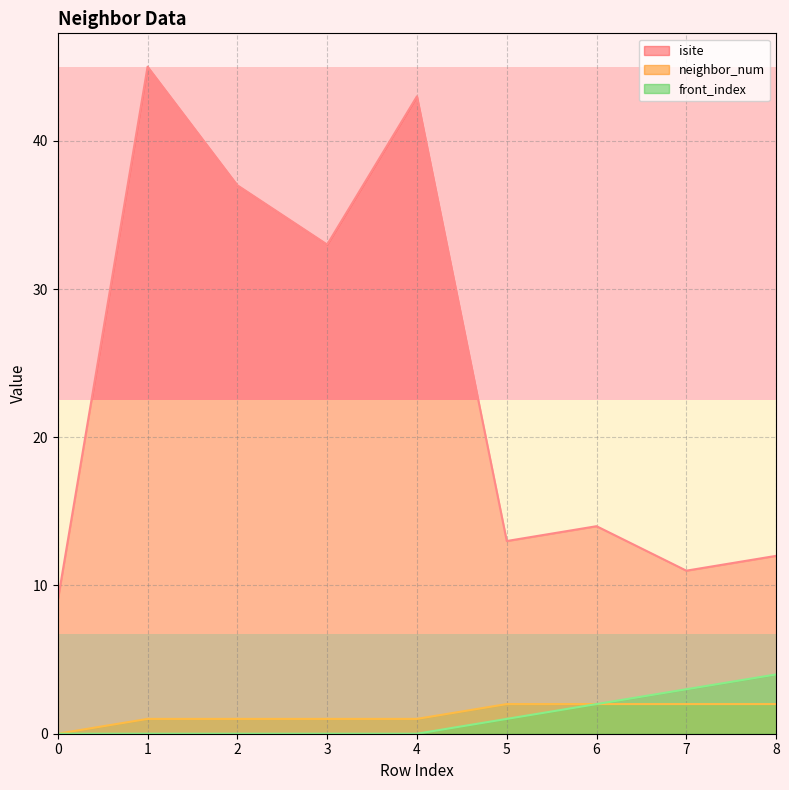

Between 0 and 2, which series saw the biggest shift?

isite